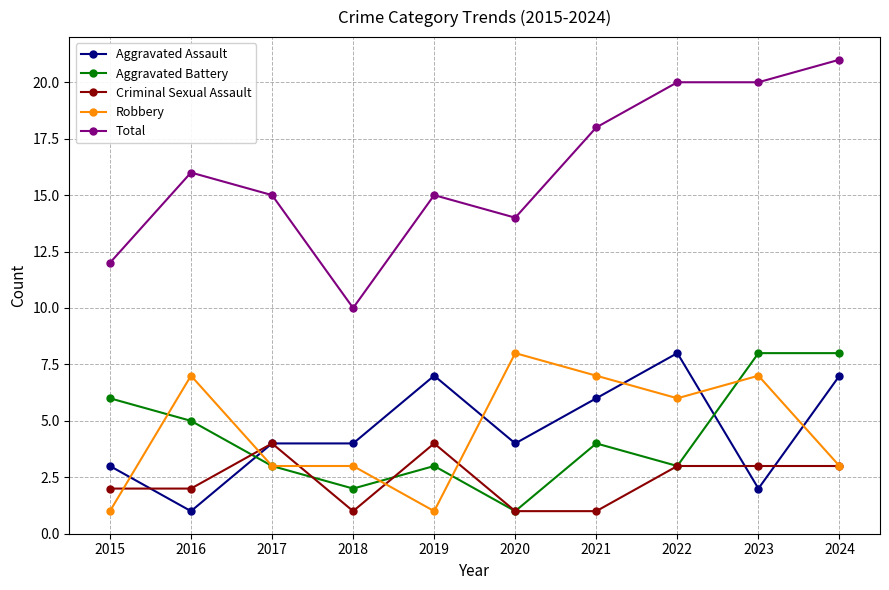

Is it true that Total equals 27 at 2022?

False